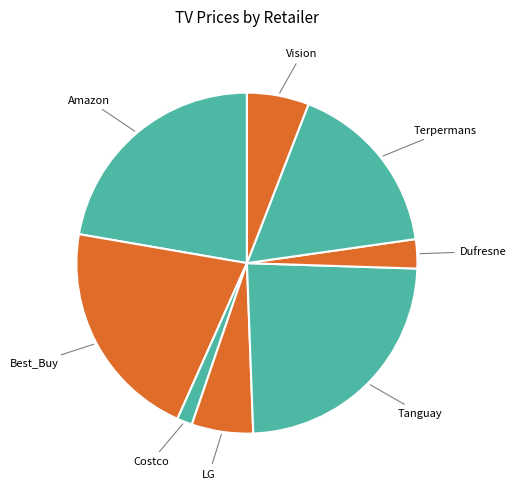

Combined, do Dufresne and Best_Buy account for over 50%?

No